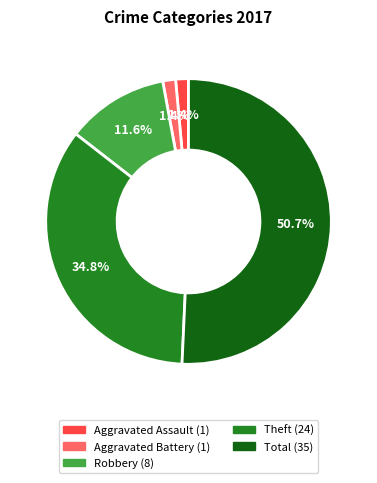

Does any single category account for the majority?

Yes